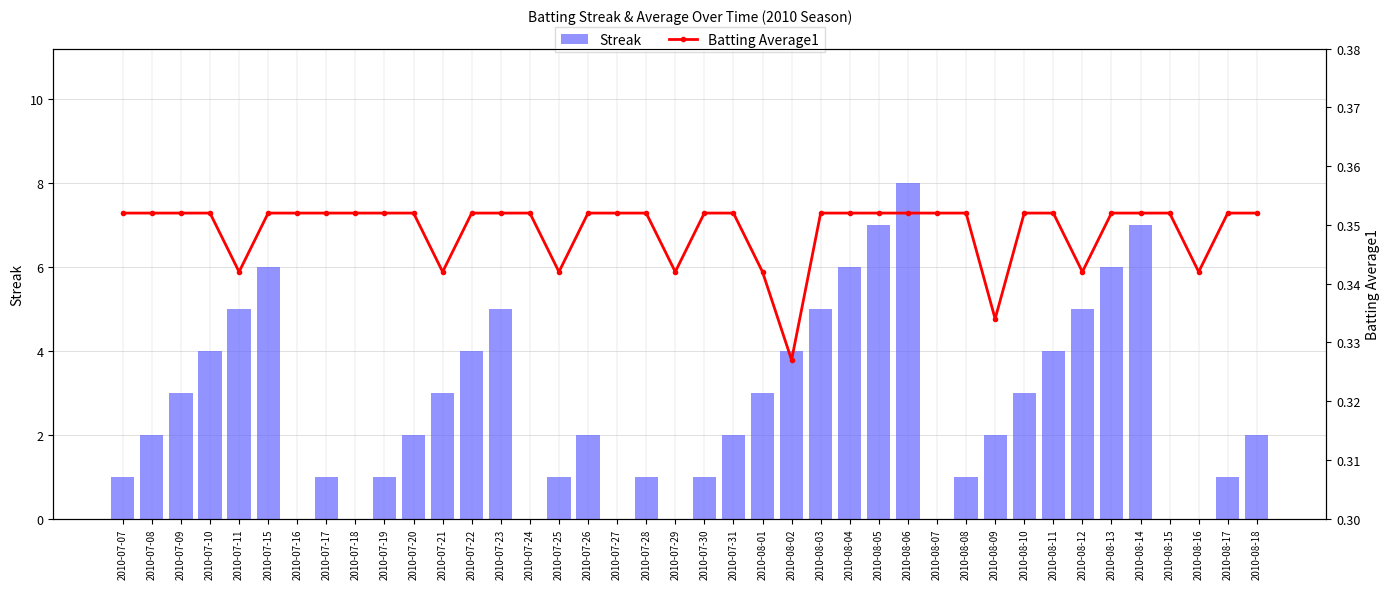

What is the highest value of the Streak series?

8